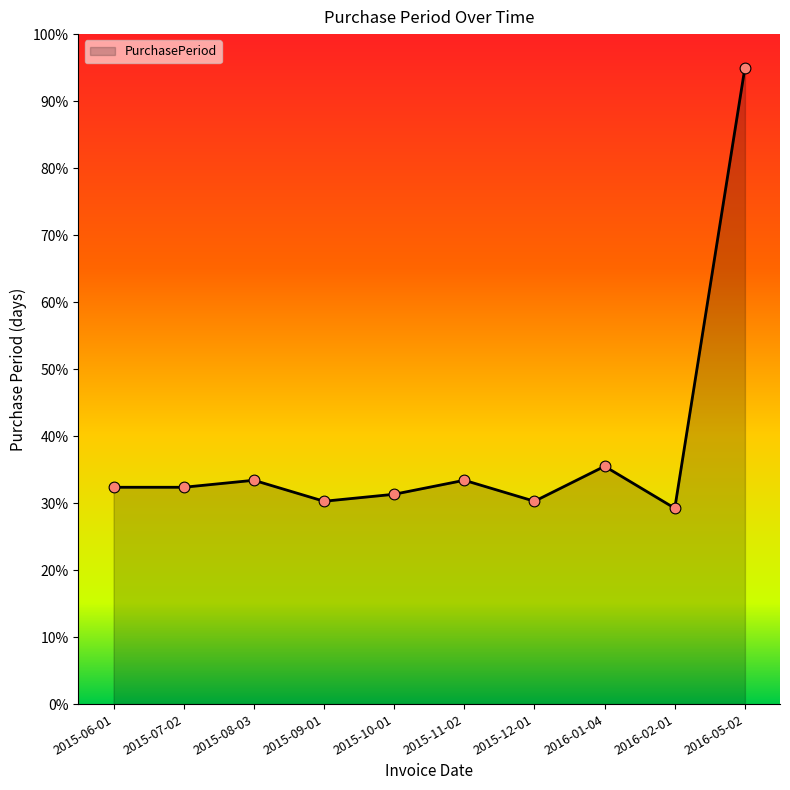

What is the change in value from 2015-06-01 to 2015-10-01?

-1.0